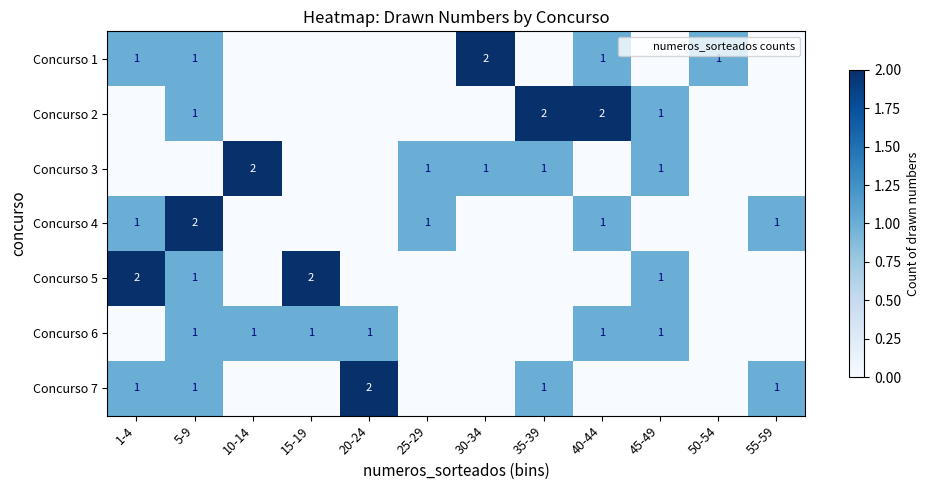

At which category does the chart reach its peak across all series?

30-34